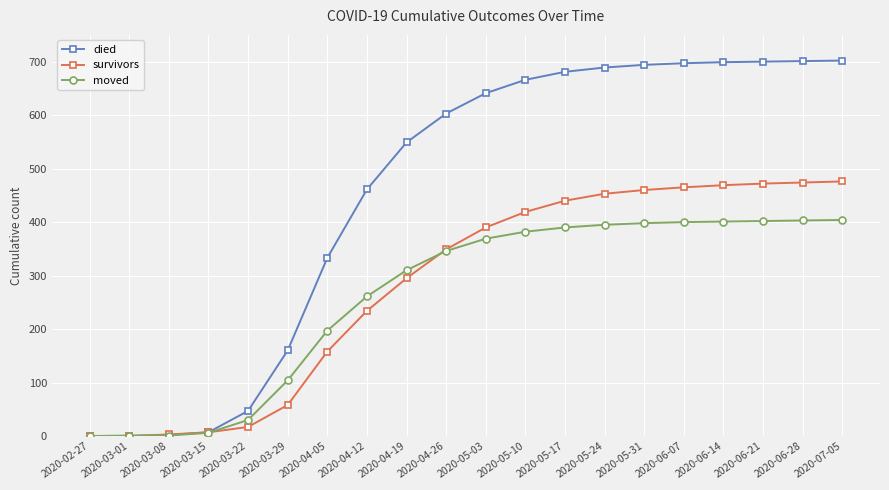

How many data points does each series have?

20